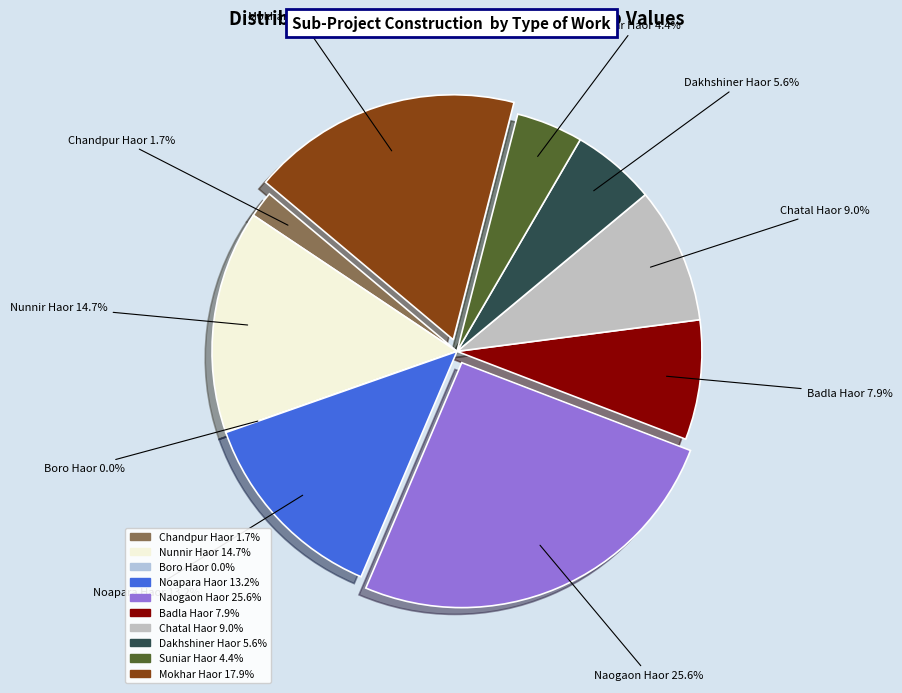

What percentage do Noapara Haor and Mokhar Haor together represent?

31.1%